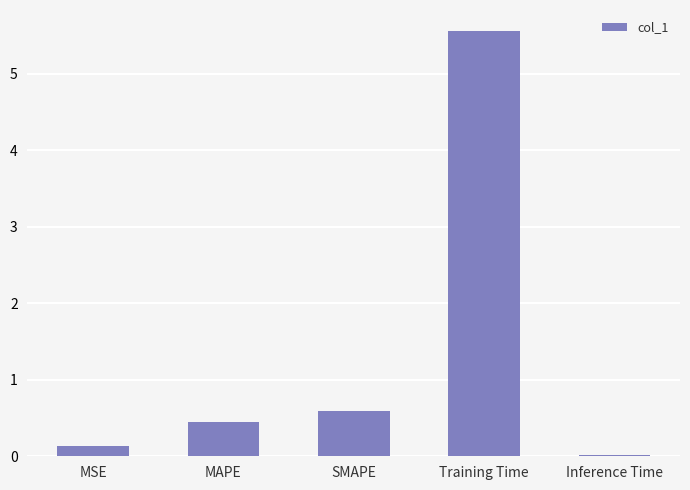

What is the value of the 3rd bar from the left?

0.6